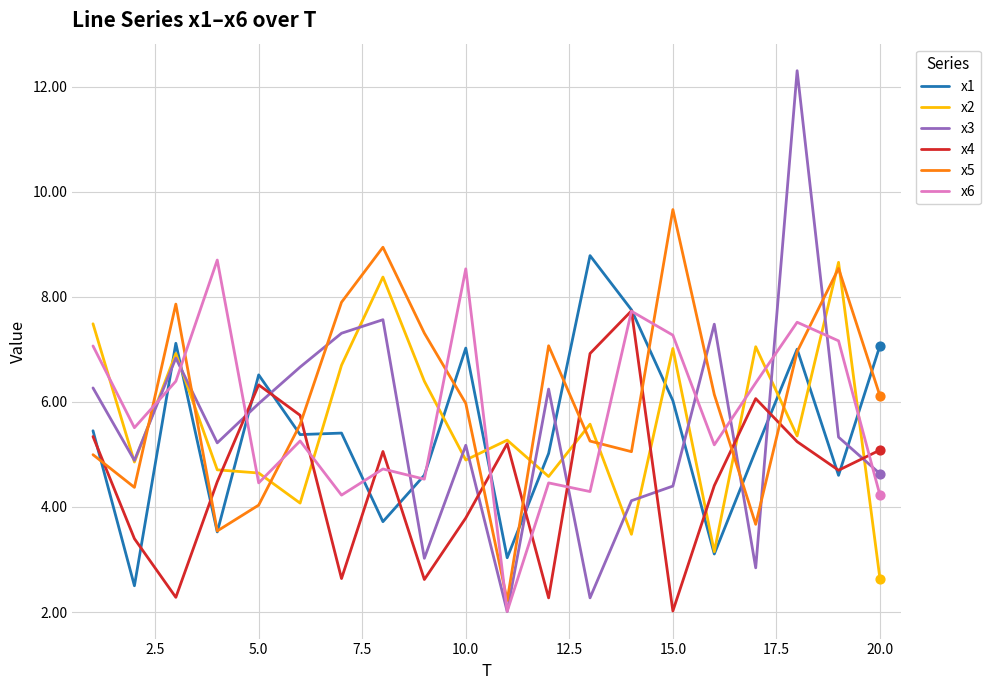

Which series has the largest range (max minus min)?

x3